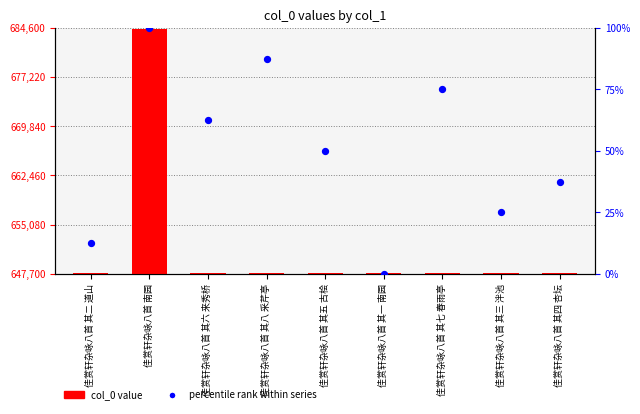

What are all the series names shown in the legend?

col_0 value, percentile rank within series